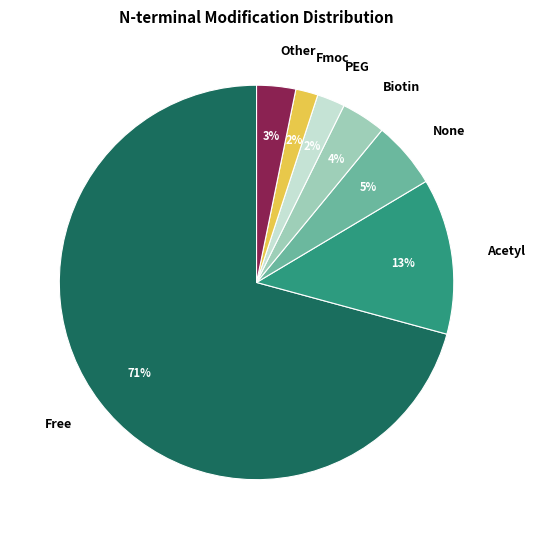

How many slices are in this pie chart?

7